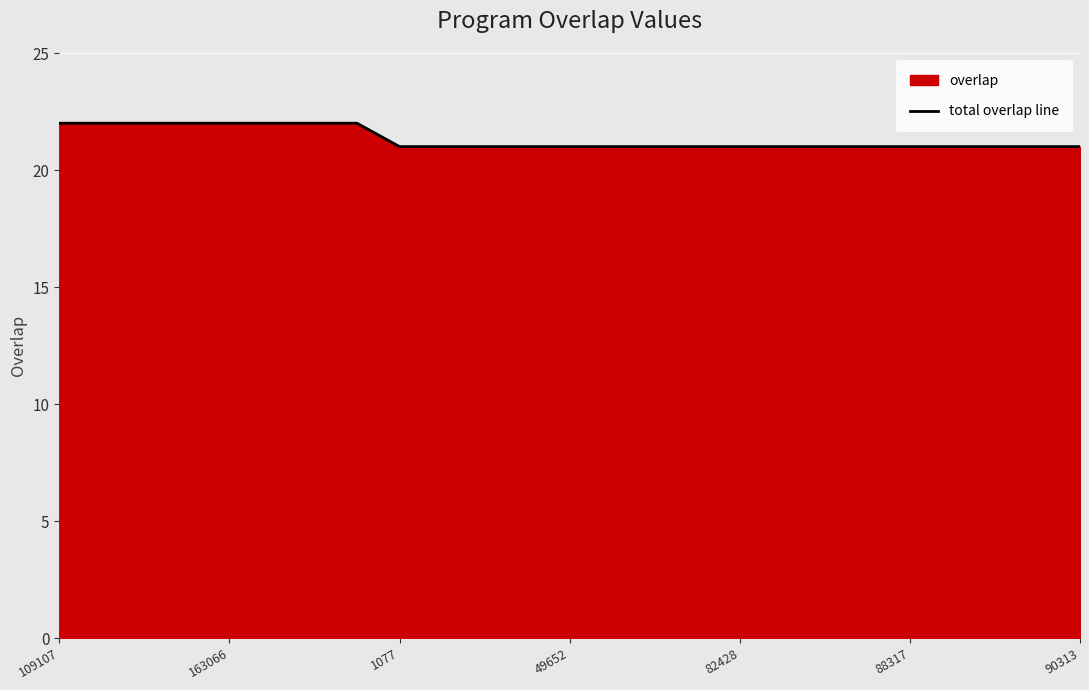

True or false: the data has more than 2 interior local peaks.

False